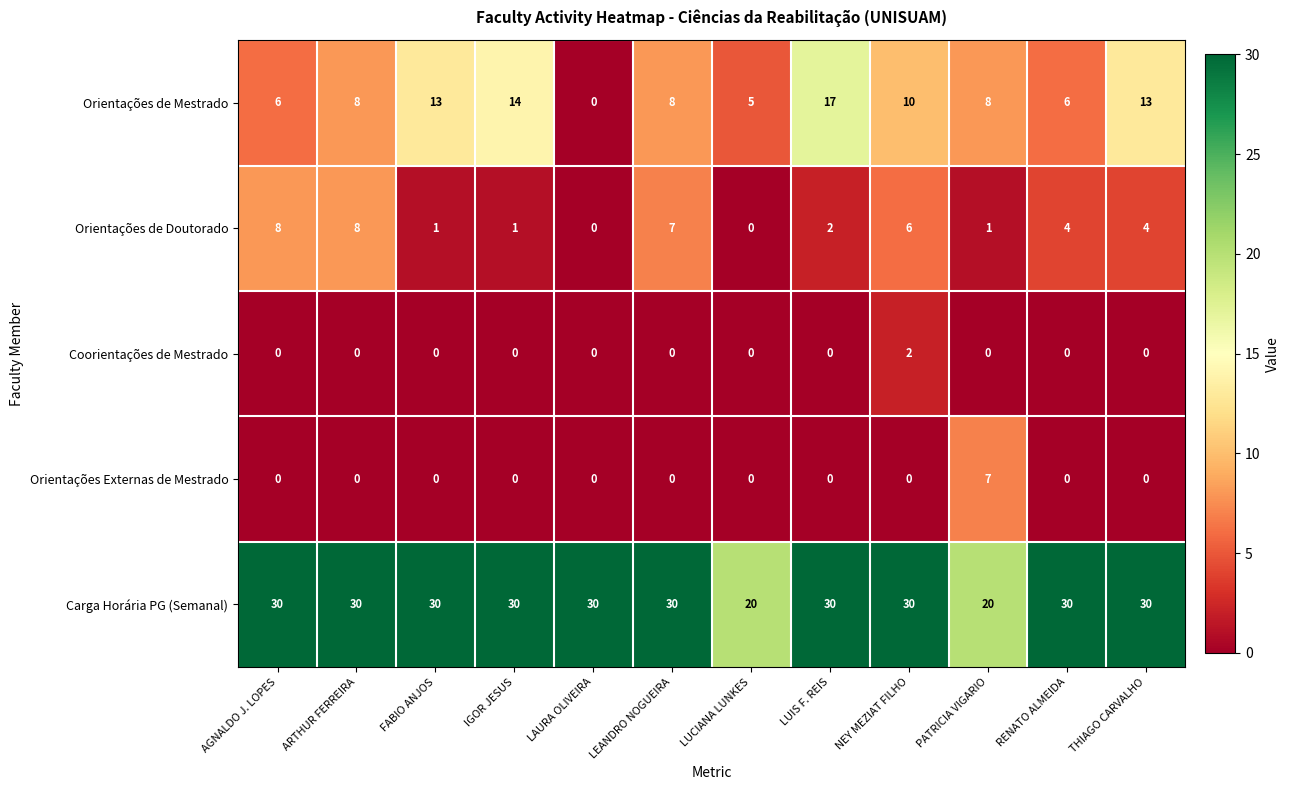

Which series has the widest spread of values?

Orientações de Mestrado